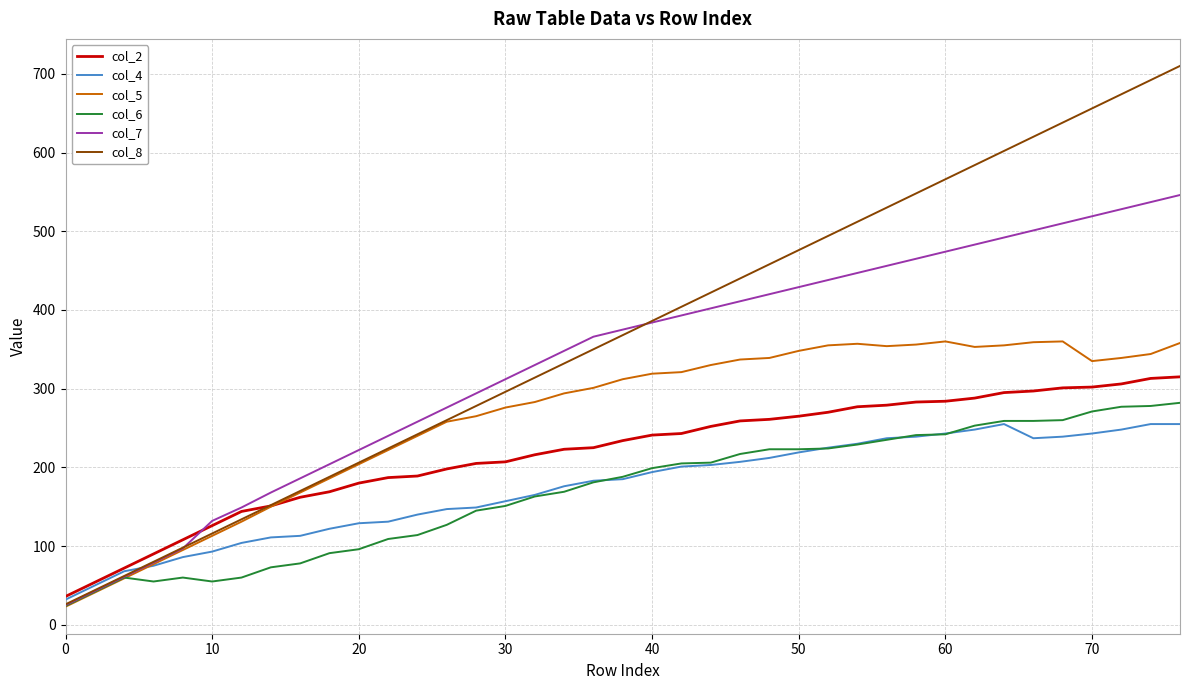

After their last crossing, which series has the higher values: col_4 or col_8?

col_8